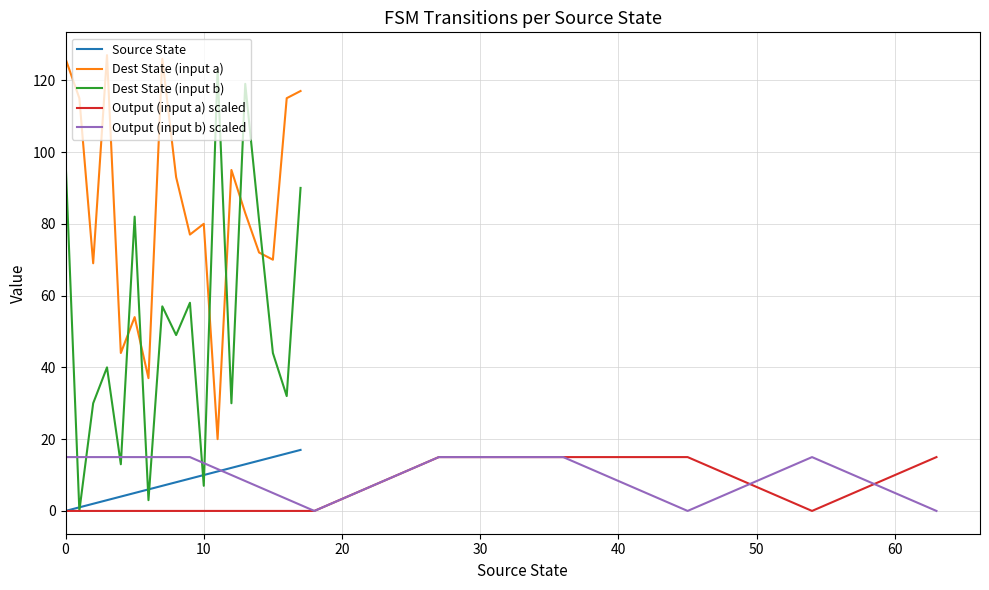

Which series changed the most between 1 and 12?

destination_state_b